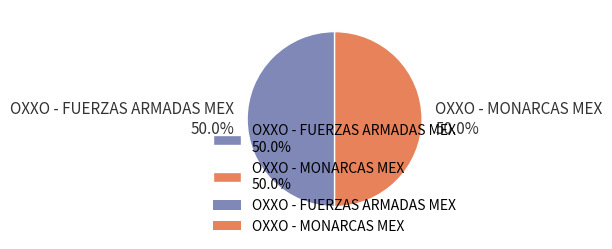

What is the ratio of the value at OXXO - MONARCAS MEX 50.0% to the value at OXXO - FUERZAS ARMADAS MEX 50.0%?

1.0